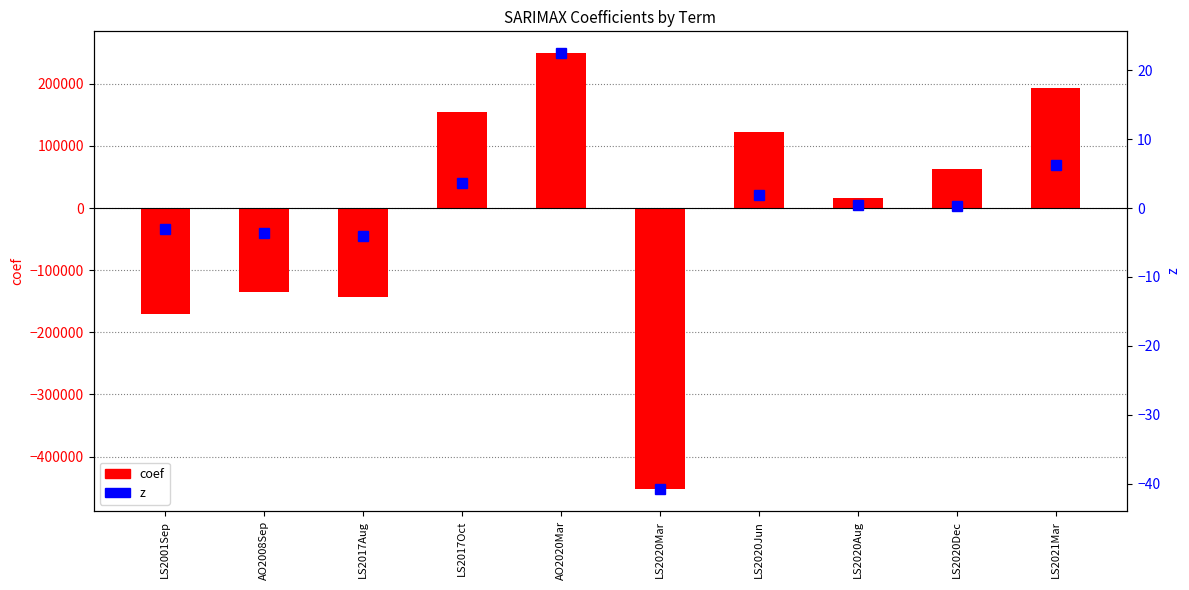

The z series shows 8.6 at LS2021Mar. True or false?

False